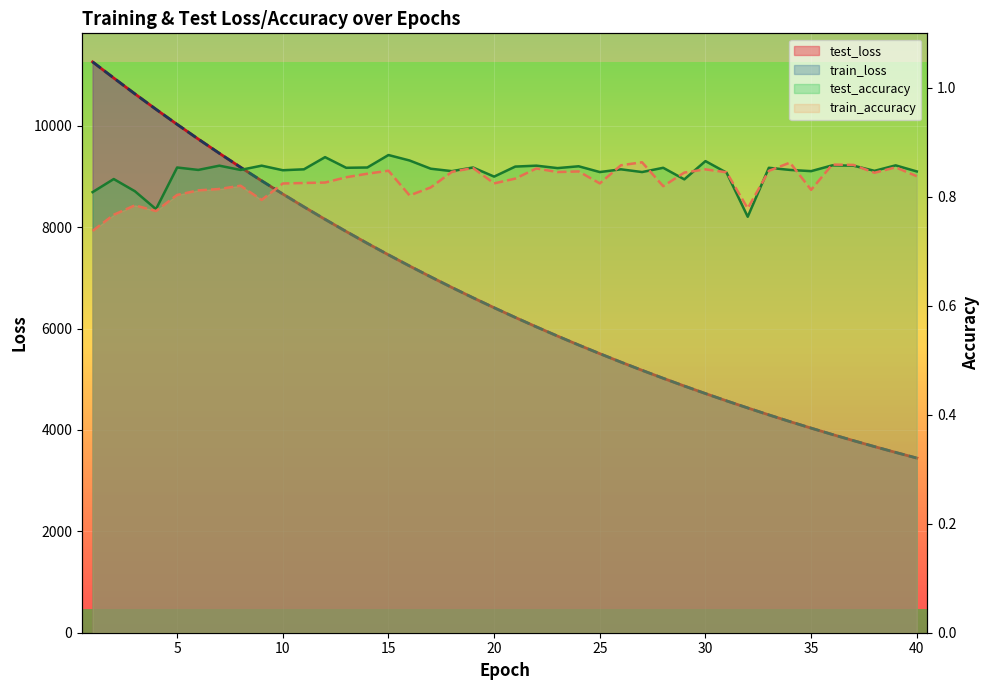

What is the smallest value displayed?

3446.0